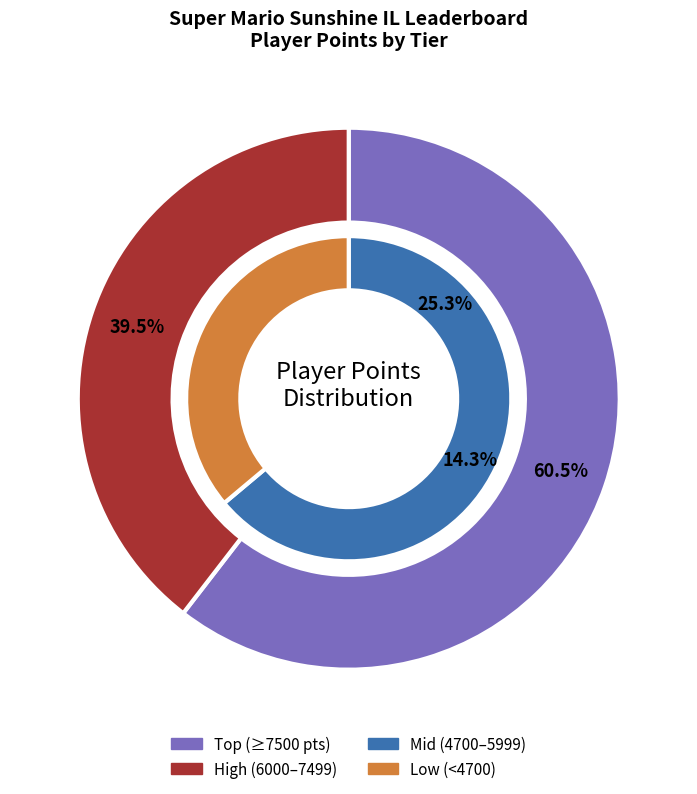

Is there a majority slice in this chart?

No